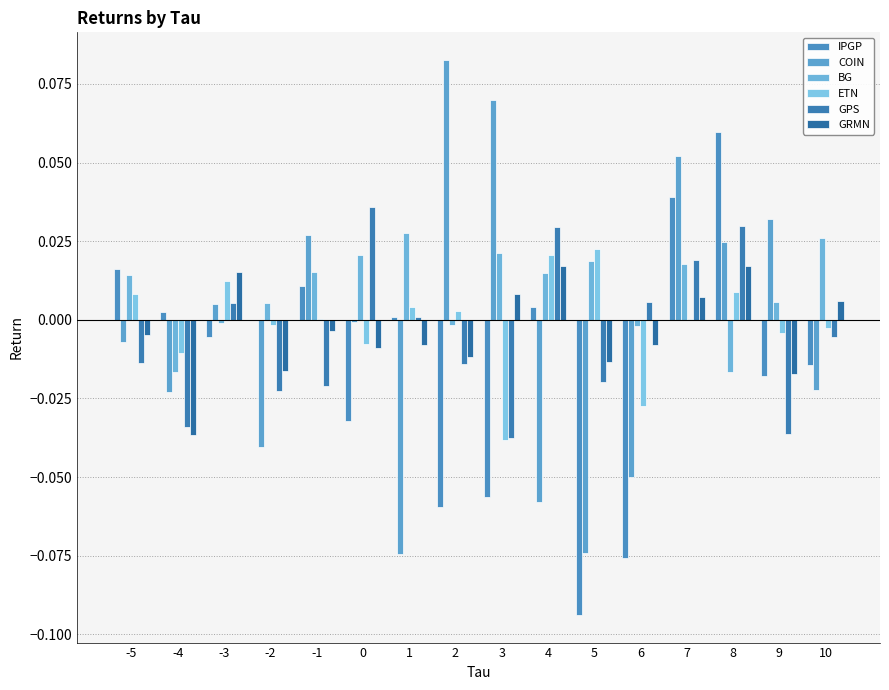

Are the bars grouped side by side (vs. stacked)?

Yes